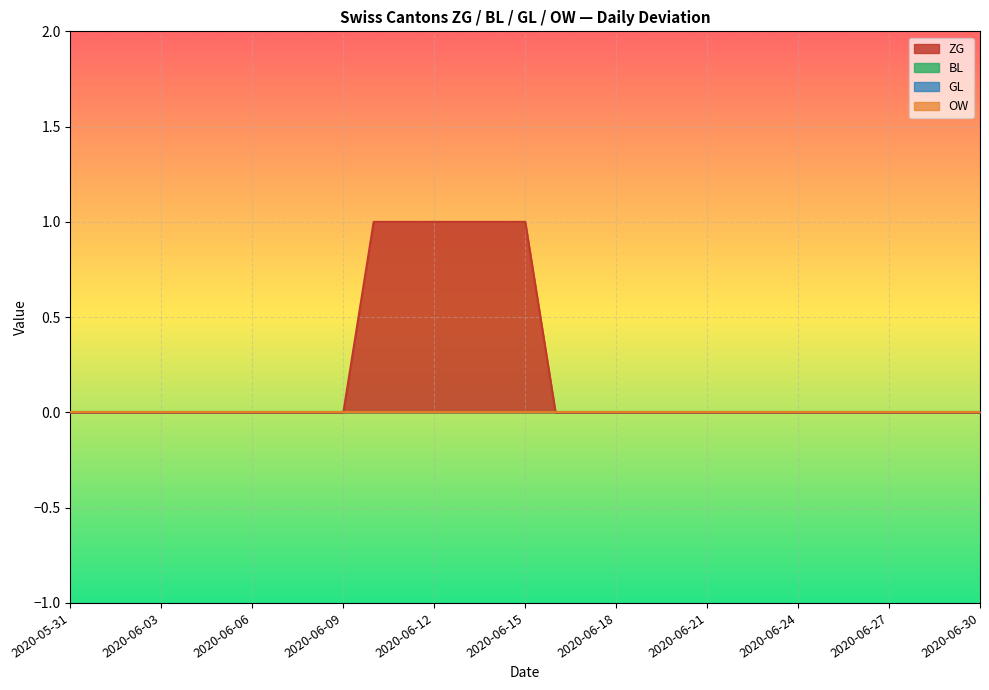

What position from the left is 2020-06-03?

4